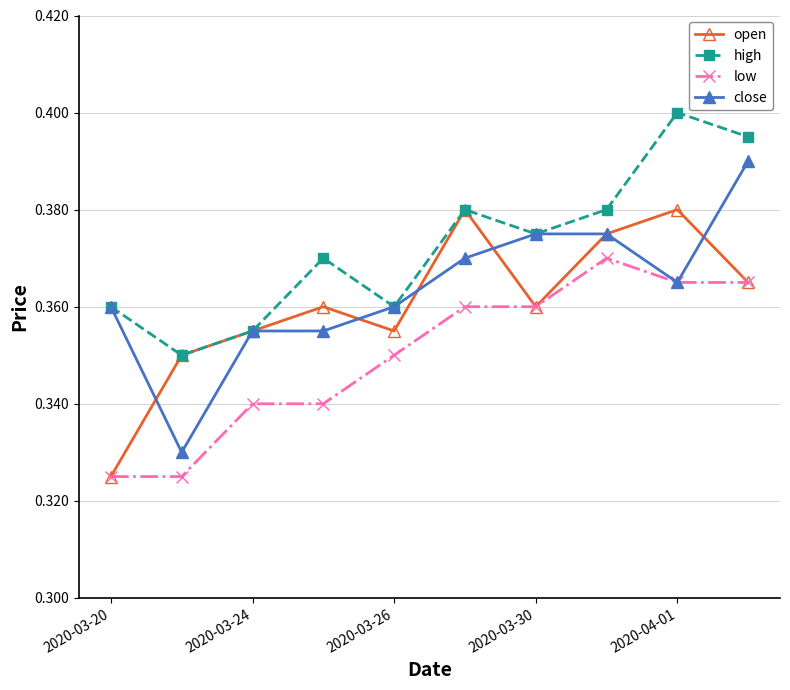

True or false: close has more than 2 interior local peaks.

False